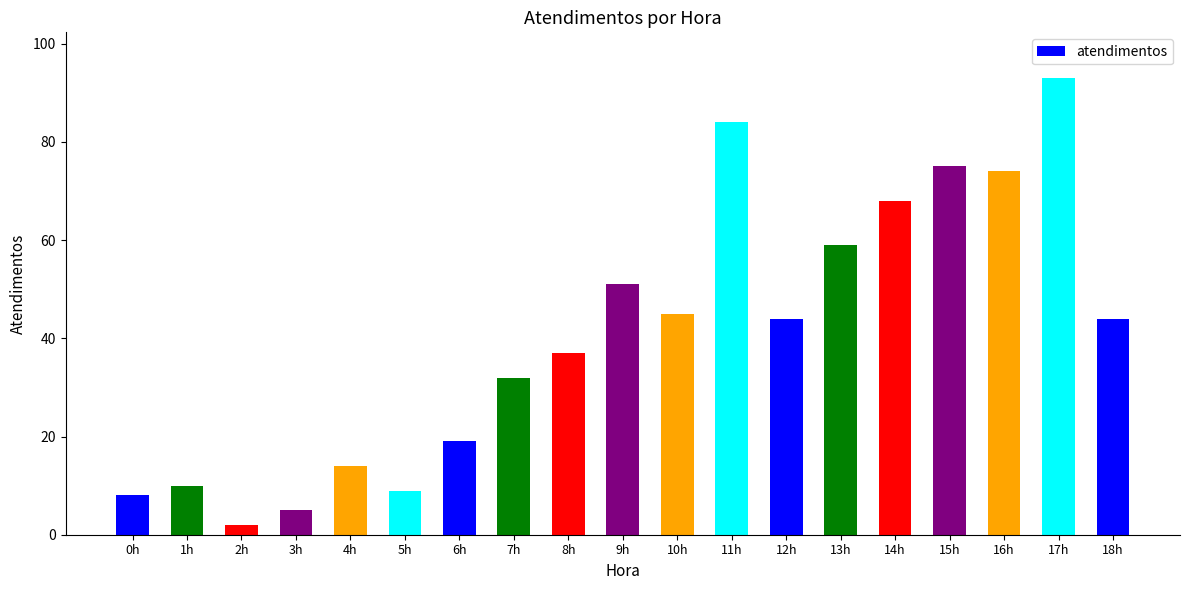

What is the smallest value displayed?

2